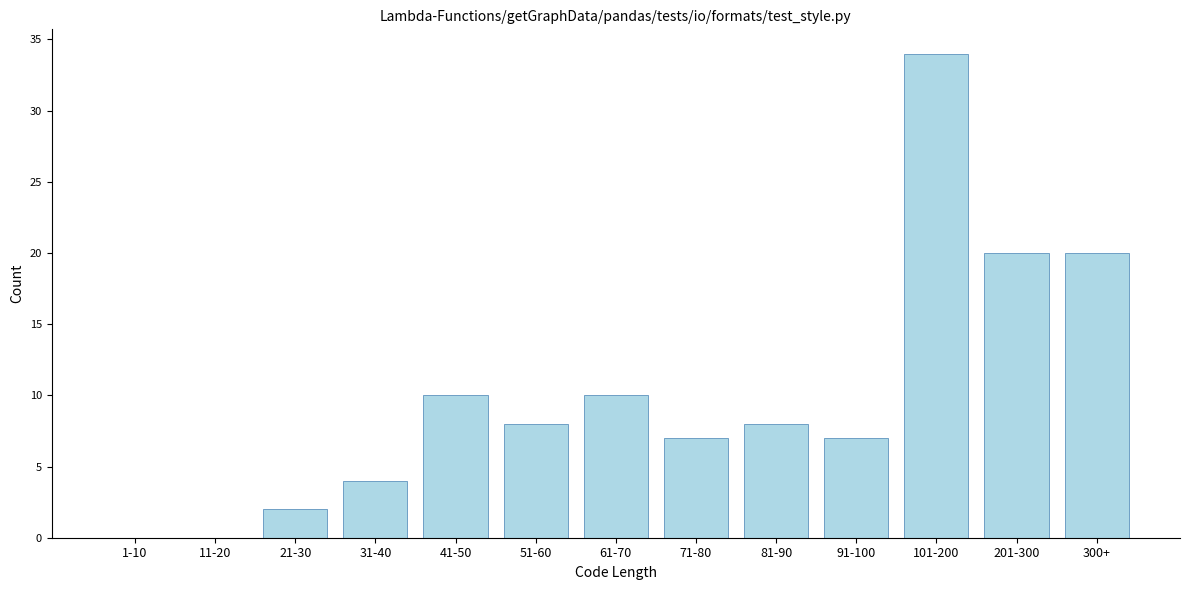

Reading left to right, extract all data points from this chart.

1-10=0	11-20=0	21-30=2	31-40=4	41-50=10	51-60=8	61-70=10	71-80=7	81-90=8	91-100=7	101-200=34	201-300=20	300+=20